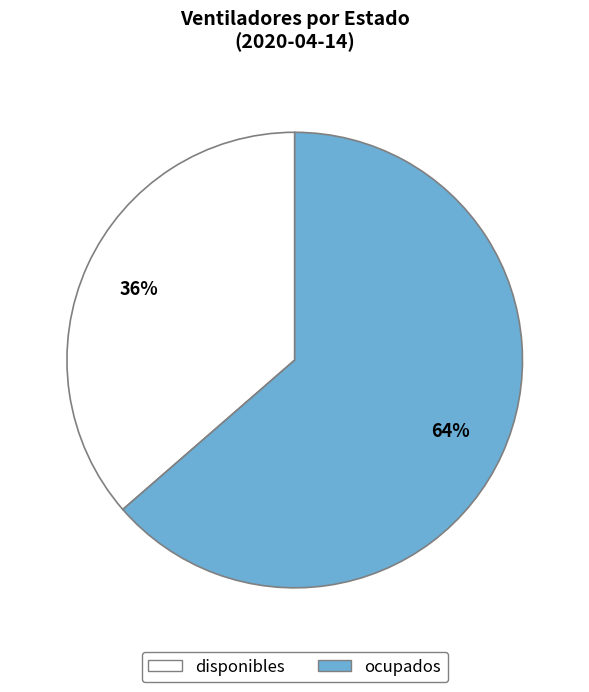

To the nearest percent, what is the combined percentage of ocupados and disponibles?

100%